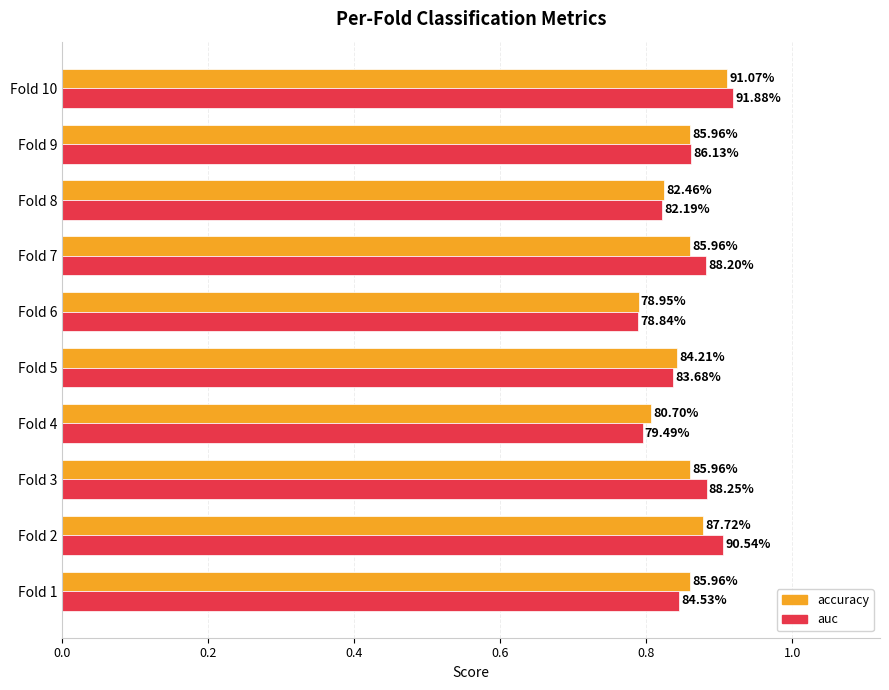

What are all the series names shown in the legend?

accuracy, auc